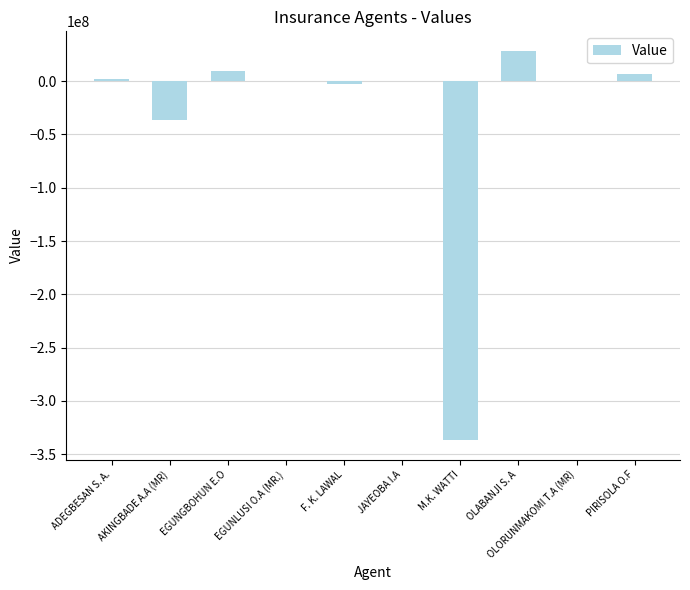

At which label is the value closest to -154117283?

AKINGBADE A.A (MR)